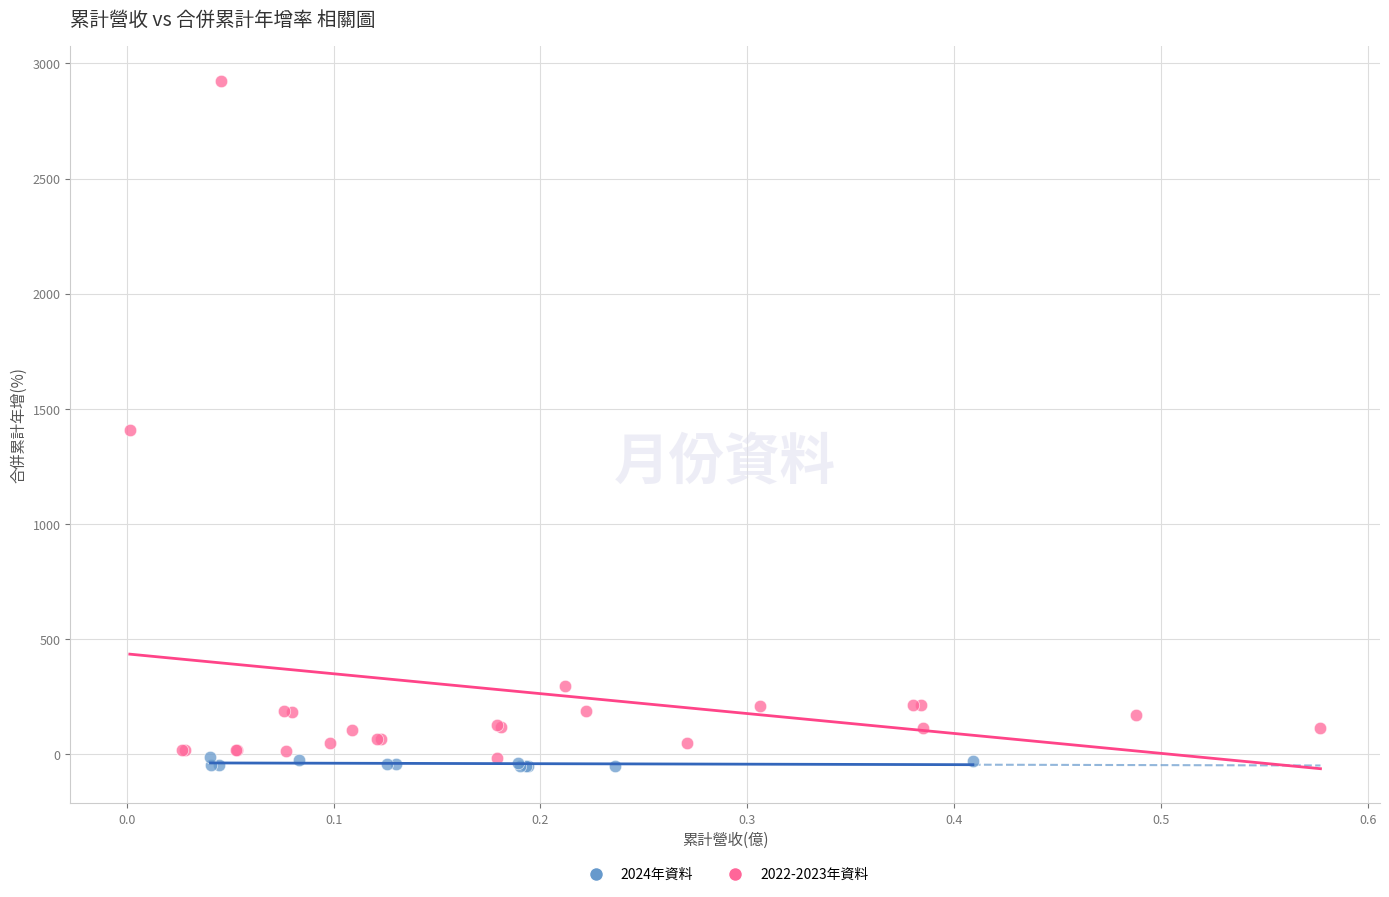

Which series contains the highest Y value?

2022-2023年資料